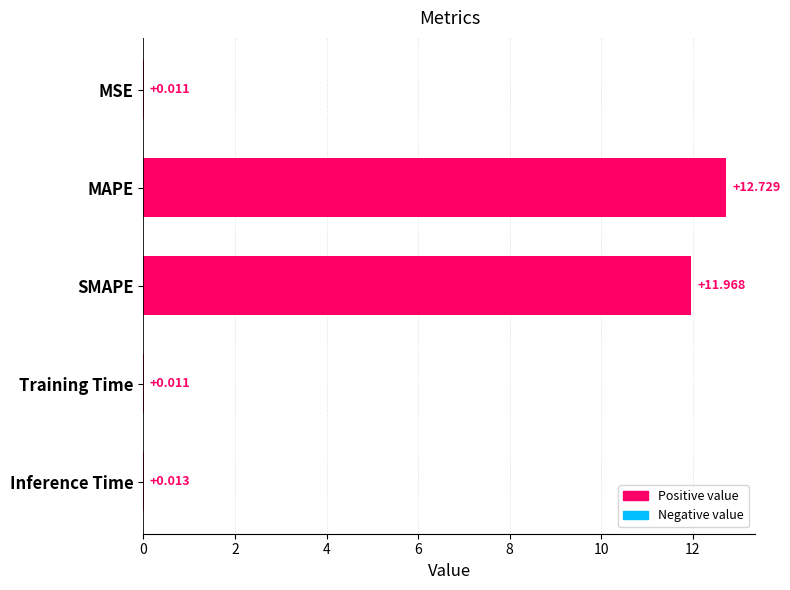

Between MAPE and Inference Time, which is larger?

MAPE